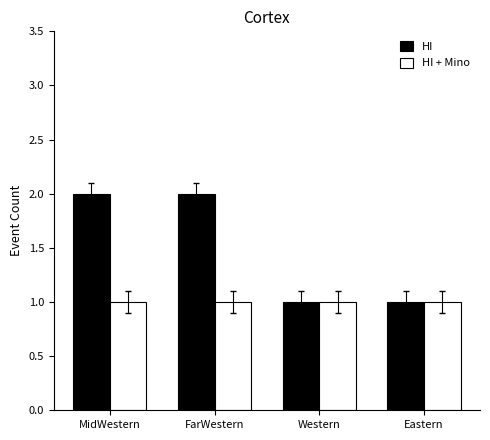

Rank the series by their average value, from lowest to highest.

HI + Mino, HI